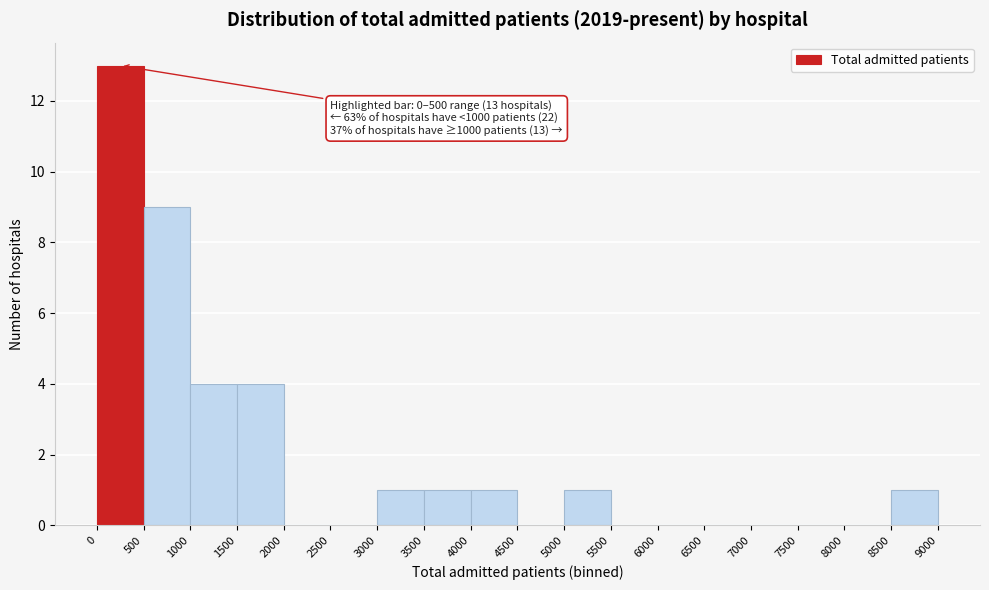

Which range on the x-axis has the tallest bar?

0 to 500